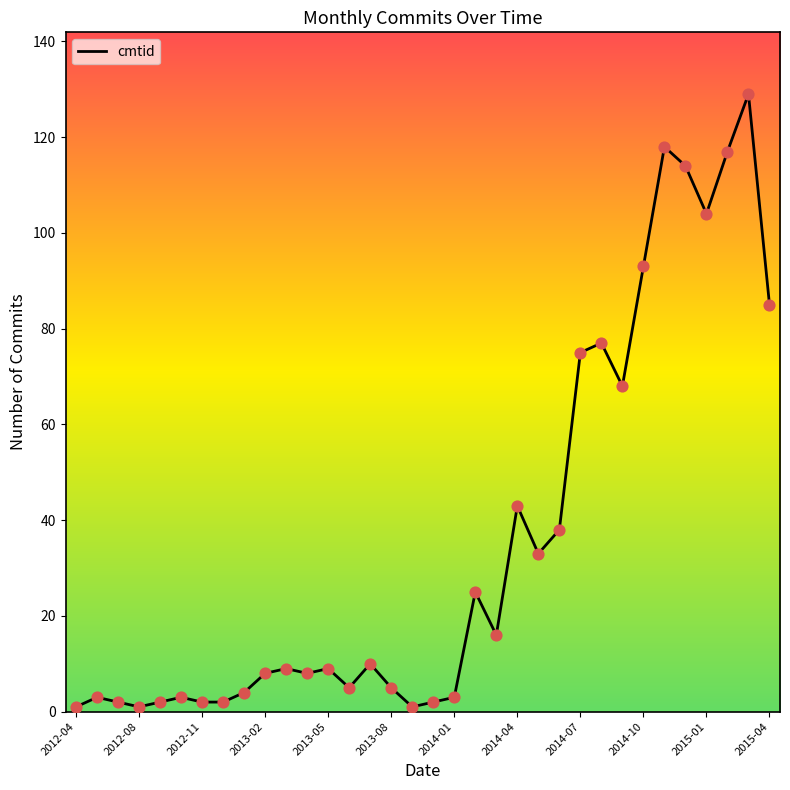

What is the difference between the maximum and minimum values?

128